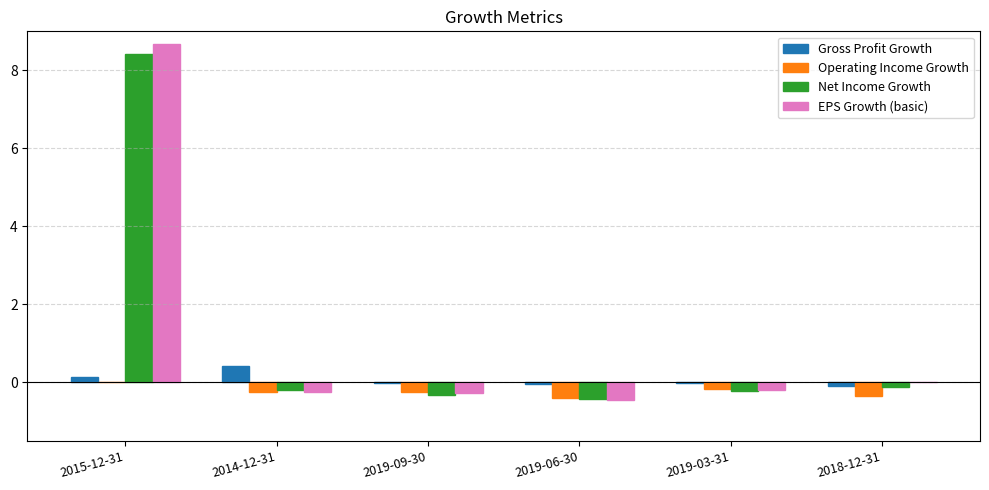

Which category has the highest value in the EPS Growth (basic) series?

2015-12-31